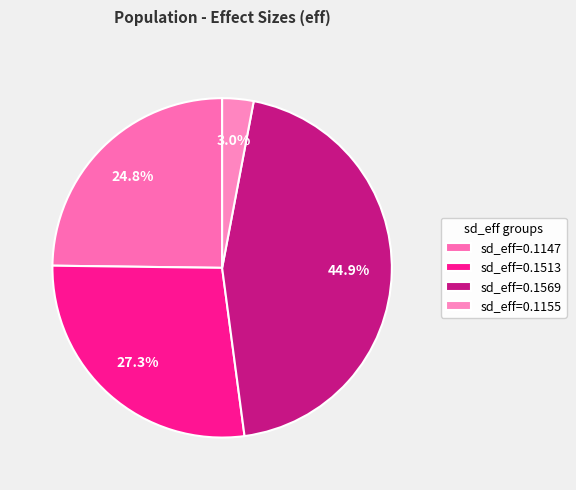

Rank the categories by value from highest to lowest.

sd_eff=0.1569, sd_eff=0.1513, sd_eff=0.1147, sd_eff=0.1155